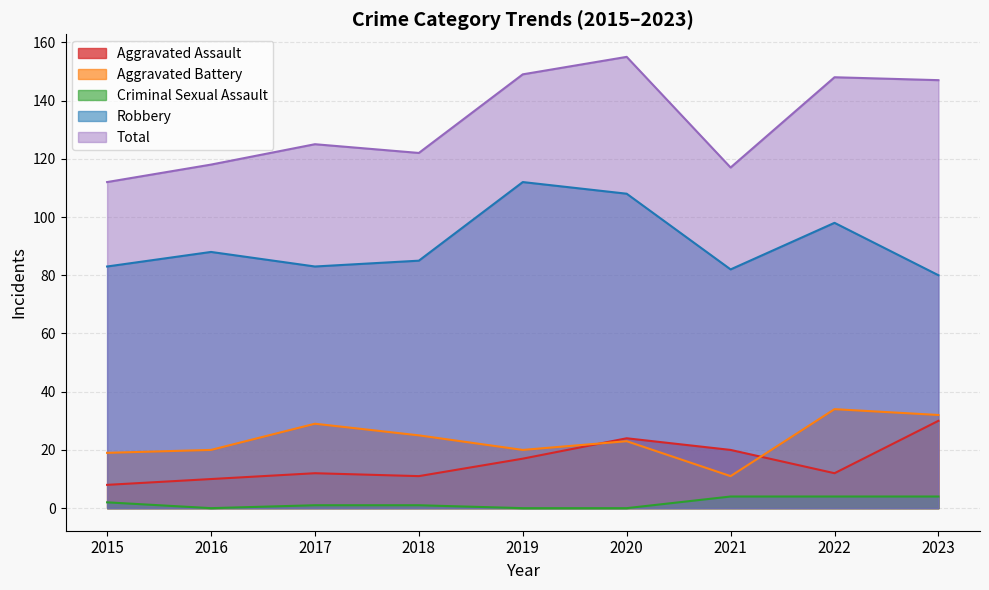

Reading left to right, what are all the values shown in this chart?

Aggravated Assault: 2015=8	2016=10	2017=12	2018=11	2019=17	2020=24	2021=20	2022=12	2023=30
Aggravated Battery: 2015=19	2016=20	2017=29	2018=25	2019=20	2020=23	2021=11	2022=34	2023=32
Criminal Sexual Assault: 2015=2	2016=0	2017=1	2018=1	2019=0	2020=0	2021=4	2022=4	2023=4
Robbery: 2015=83	2016=88	2017=83	2018=85	2019=112	2020=108	2021=82	2022=98	2023=80
Total: 2015=112	2016=118	2017=125	2018=122	2019=149	2020=155	2021=117	2022=148	2023=147